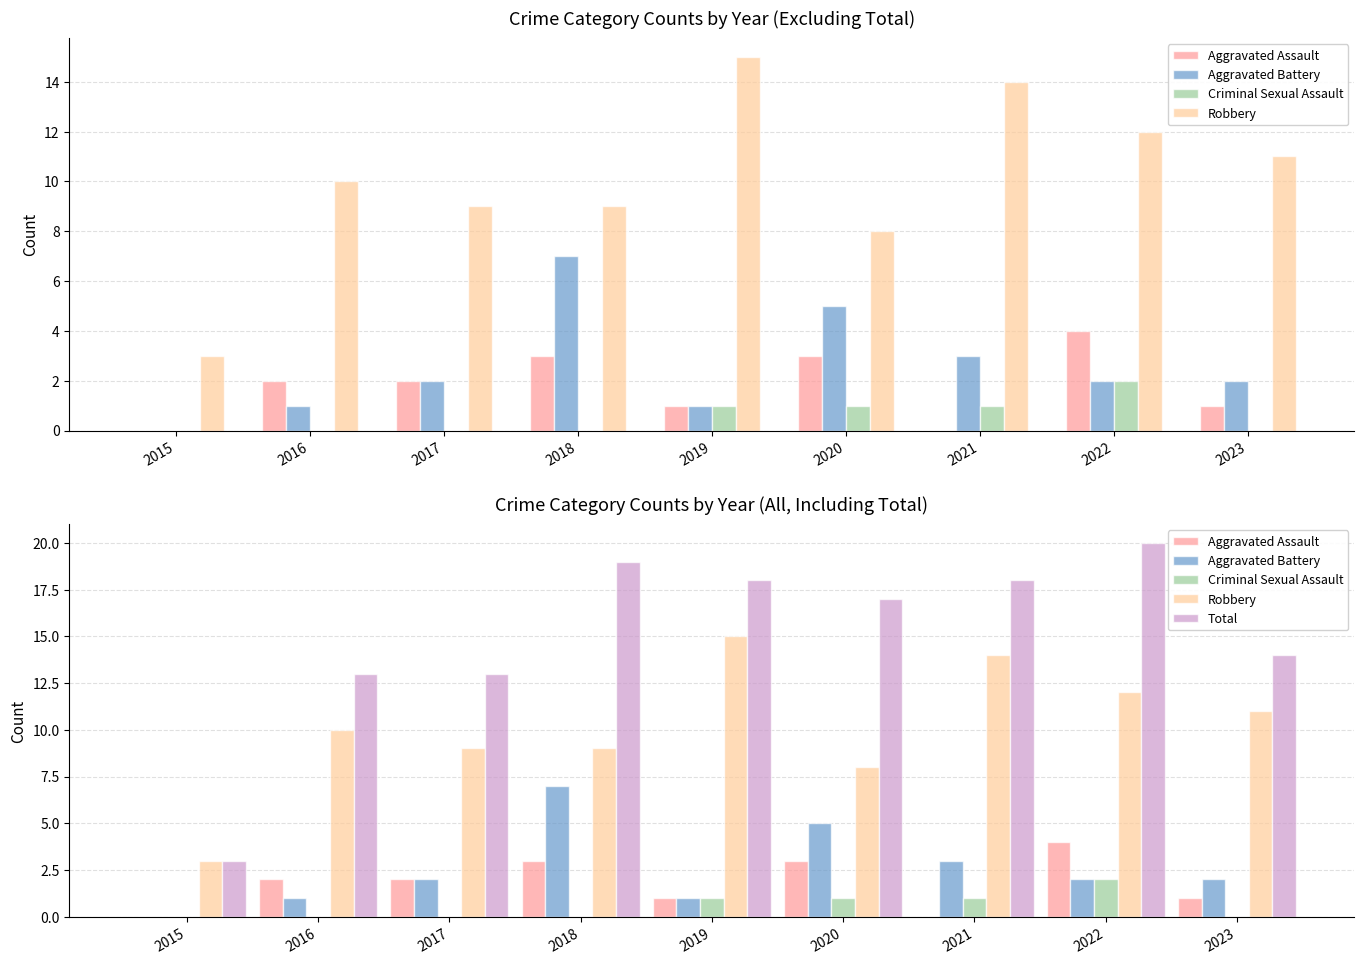

Rank the categories by Aggravated Assault value from highest to lowest.

2022, 2018, 2020, 2016, 2017, 2019, 2023, 2015, 2021